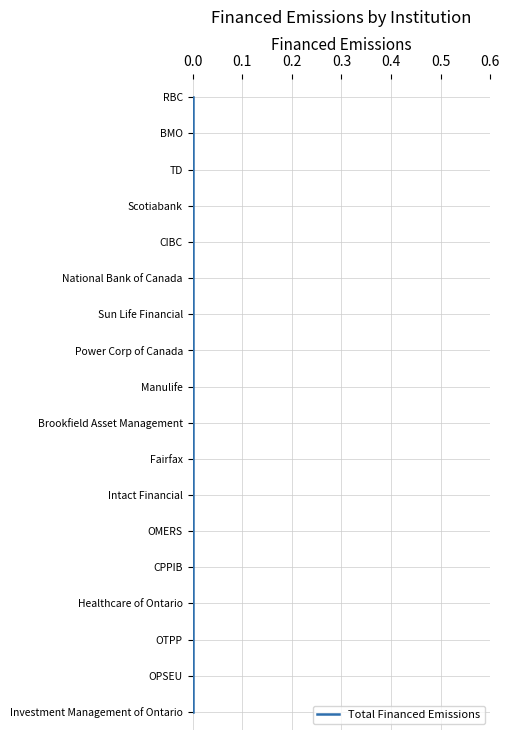

The value at 0.0 is 9. True or false?

False